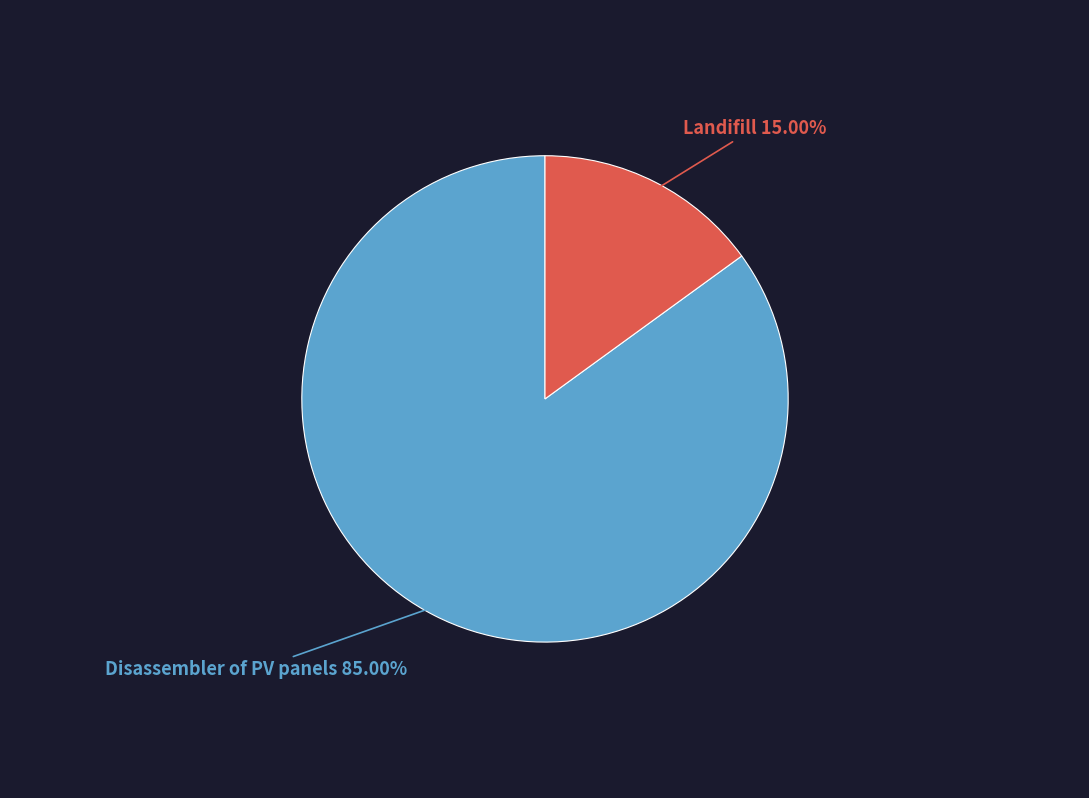

Count the number of slices in the pie.

2